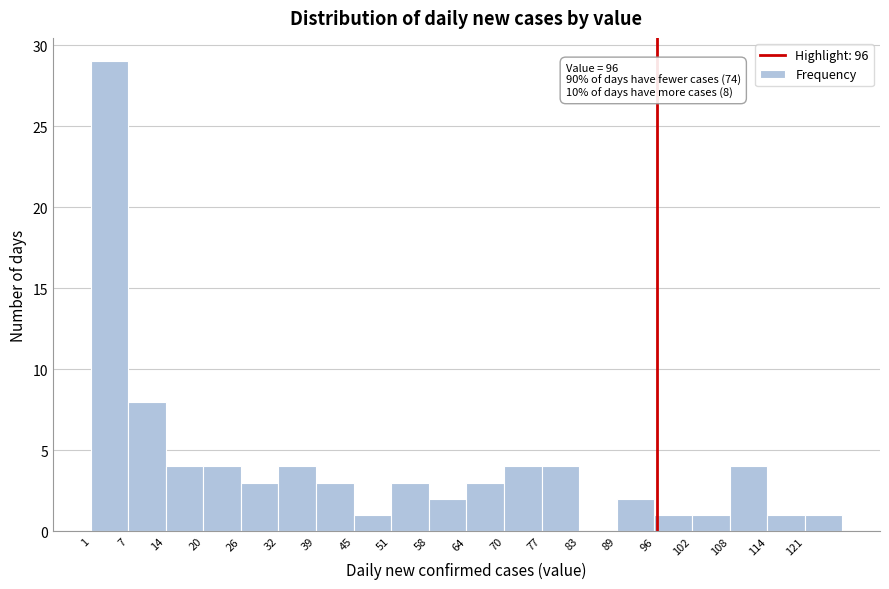

Which range on the x-axis has the tallest bar?

1.0 to 7.3